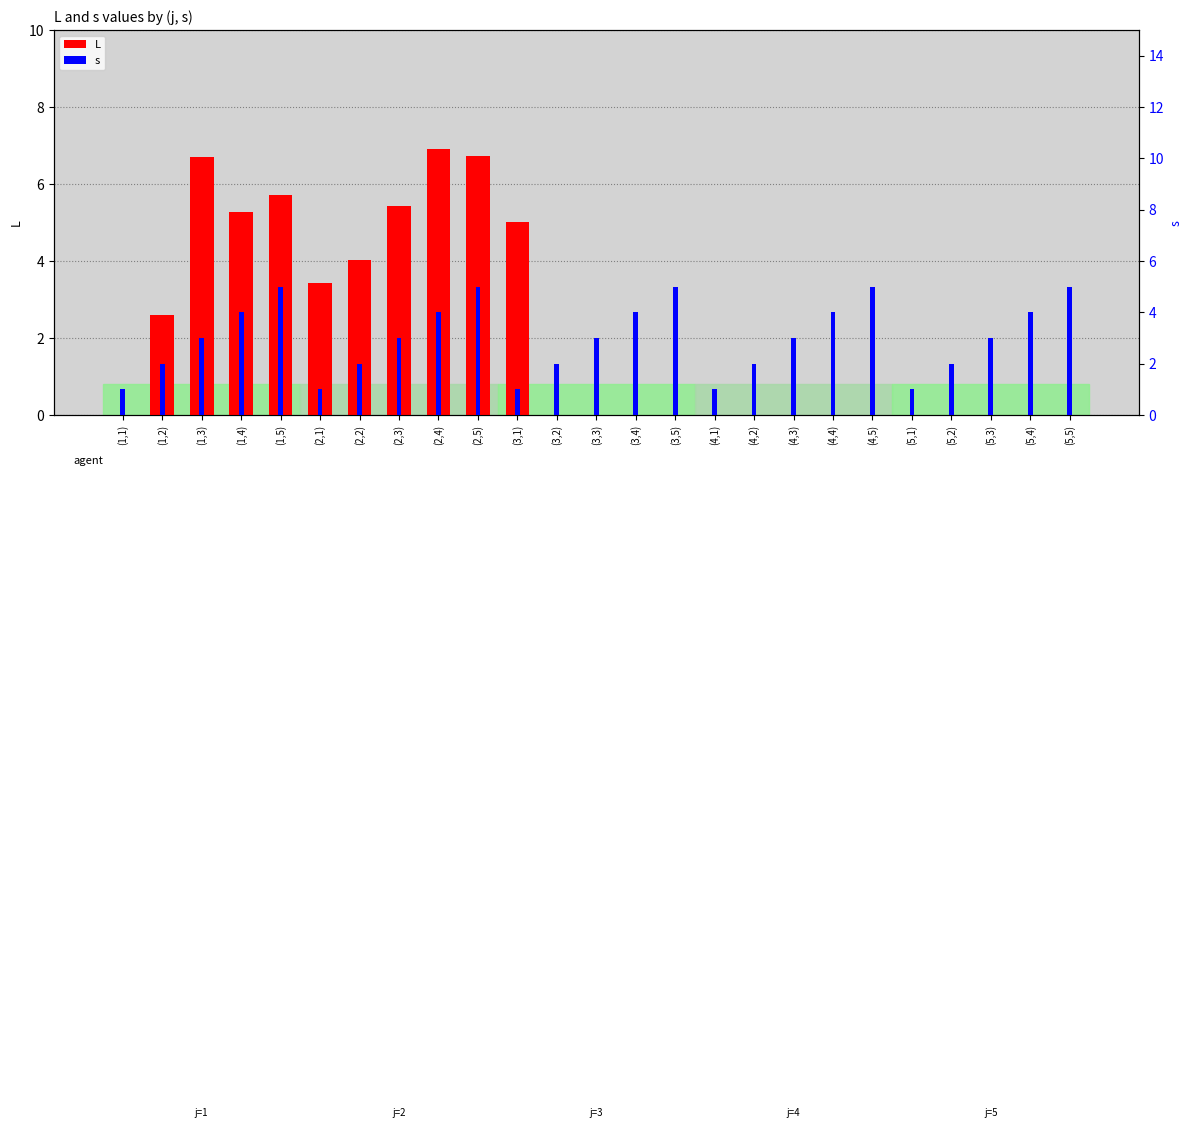

Reading left to right, what are all the values shown in this chart?

L: (1,1)=0.0	(1,2)=2.6	(1,3)=6.7	(1,4)=5.3	(1,5)=5.7	(2,1)=3.4	(2,2)=4.0	(2,3)=5.4	(2,4)=6.9	(2,5)=6.7	(3,1)=5.0	(3,2)=0.0	(3,3)=0.0	(3,4)=0.0	(3,5)=0.0	(4,1)=0.0	(4,2)=0.0	(4,3)=0.0	(4,4)=0.0	(4,5)=0.0	(5,1)=0.0	(5,2)=0.0	(5,3)=0.0	(5,4)=0.0	(5,5)=0.0
s: (1,1)=1.0	(1,2)=2.0	(1,3)=3.0	(1,4)=4.0	(1,5)=5.0	(2,1)=1.0	(2,2)=2.0	(2,3)=3.0	(2,4)=4.0	(2,5)=5.0	(3,1)=1.0	(3,2)=2.0	(3,3)=3.0	(3,4)=4.0	(3,5)=5.0	(4,1)=1.0	(4,2)=2.0	(4,3)=3.0	(4,4)=4.0	(4,5)=5.0	(5,1)=1.0	(5,2)=2.0	(5,3)=3.0	(5,4)=4.0	(5,5)=5.0